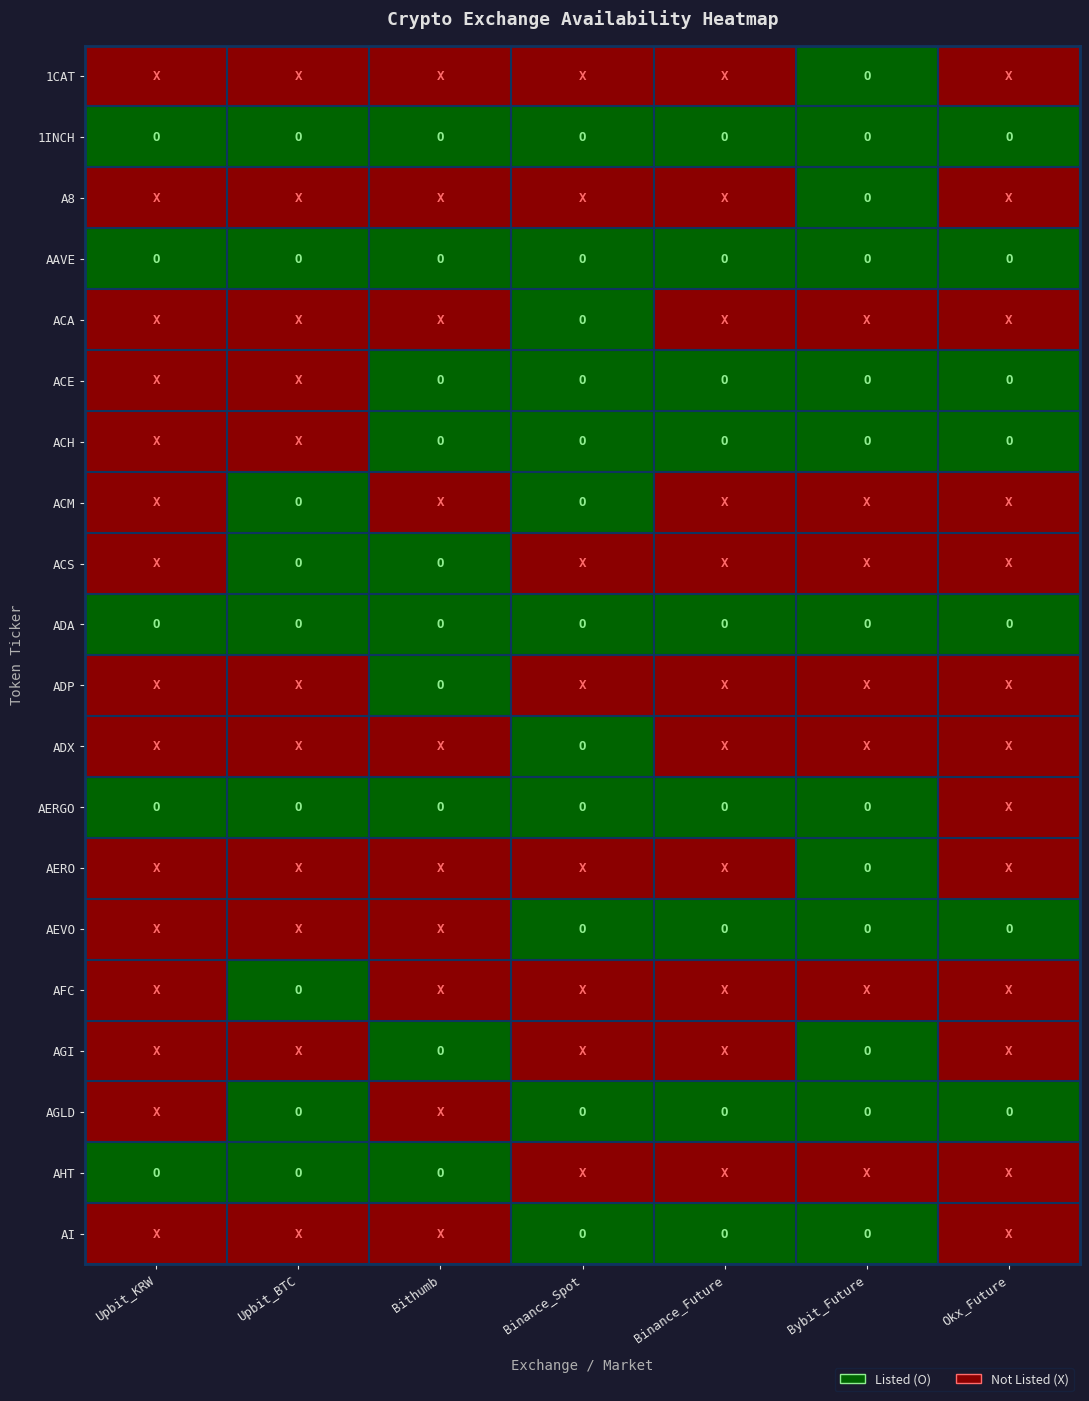

Reading left to right, transcribe all the data shown in this chart.

1CAT: Upbit_KRW=0	Upbit_BTC=0	Bithumb=0	Binance_Spot=0	Binance_Future=0	Bybit_Future=1	Okx_Future=0
1INCH: Upbit_KRW=1	Upbit_BTC=1	Bithumb=1	Binance_Spot=1	Binance_Future=1	Bybit_Future=1	Okx_Future=1
A8: Upbit_KRW=0	Upbit_BTC=0	Bithumb=0	Binance_Spot=0	Binance_Future=0	Bybit_Future=1	Okx_Future=0
AAVE: Upbit_KRW=1	Upbit_BTC=1	Bithumb=1	Binance_Spot=1	Binance_Future=1	Bybit_Future=1	Okx_Future=1
ACA: Upbit_KRW=0	Upbit_BTC=0	Bithumb=0	Binance_Spot=1	Binance_Future=0	Bybit_Future=0	Okx_Future=0
ACE: Upbit_KRW=0	Upbit_BTC=0	Bithumb=1	Binance_Spot=1	Binance_Future=1	Bybit_Future=1	Okx_Future=1
ACH: Upbit_KRW=0	Upbit_BTC=0	Bithumb=1	Binance_Spot=1	Binance_Future=1	Bybit_Future=1	Okx_Future=1
ACM: Upbit_KRW=0	Upbit_BTC=1	Bithumb=0	Binance_Spot=1	Binance_Future=0	Bybit_Future=0	Okx_Future=0
ACS: Upbit_KRW=0	Upbit_BTC=1	Bithumb=1	Binance_Spot=0	Binance_Future=0	Bybit_Future=0	Okx_Future=0
ADA: Upbit_KRW=1	Upbit_BTC=1	Bithumb=1	Binance_Spot=1	Binance_Future=1	Bybit_Future=1	Okx_Future=1
ADP: Upbit_KRW=0	Upbit_BTC=0	Bithumb=1	Binance_Spot=0	Binance_Future=0	Bybit_Future=0	Okx_Future=0
ADX: Upbit_KRW=0	Upbit_BTC=0	Bithumb=0	Binance_Spot=1	Binance_Future=0	Bybit_Future=0	Okx_Future=0
AERGO: Upbit_KRW=1	Upbit_BTC=1	Bithumb=1	Binance_Spot=1	Binance_Future=1	Bybit_Future=1	Okx_Future=0
AERO: Upbit_KRW=0	Upbit_BTC=0	Bithumb=0	Binance_Spot=0	Binance_Future=0	Bybit_Future=1	Okx_Future=0
AEVO: Upbit_KRW=0	Upbit_BTC=0	Bithumb=0	Binance_Spot=1	Binance_Future=1	Bybit_Future=1	Okx_Future=1
AFC: Upbit_KRW=0	Upbit_BTC=1	Bithumb=0	Binance_Spot=0	Binance_Future=0	Bybit_Future=0	Okx_Future=0
AGI: Upbit_KRW=0	Upbit_BTC=0	Bithumb=1	Binance_Spot=0	Binance_Future=0	Bybit_Future=1	Okx_Future=0
AGLD: Upbit_KRW=0	Upbit_BTC=1	Bithumb=0	Binance_Spot=1	Binance_Future=1	Bybit_Future=1	Okx_Future=1
AHT: Upbit_KRW=1	Upbit_BTC=1	Bithumb=1	Binance_Spot=0	Binance_Future=0	Bybit_Future=0	Okx_Future=0
AI: Upbit_KRW=0	Upbit_BTC=0	Bithumb=0	Binance_Spot=1	Binance_Future=1	Bybit_Future=1	Okx_Future=0